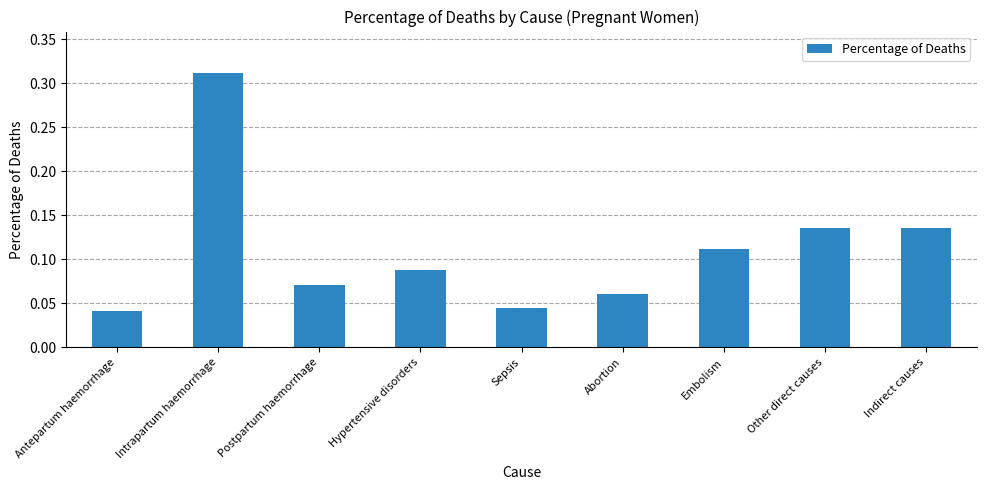

True or false: the data shows 0.0 at Embolism.

False